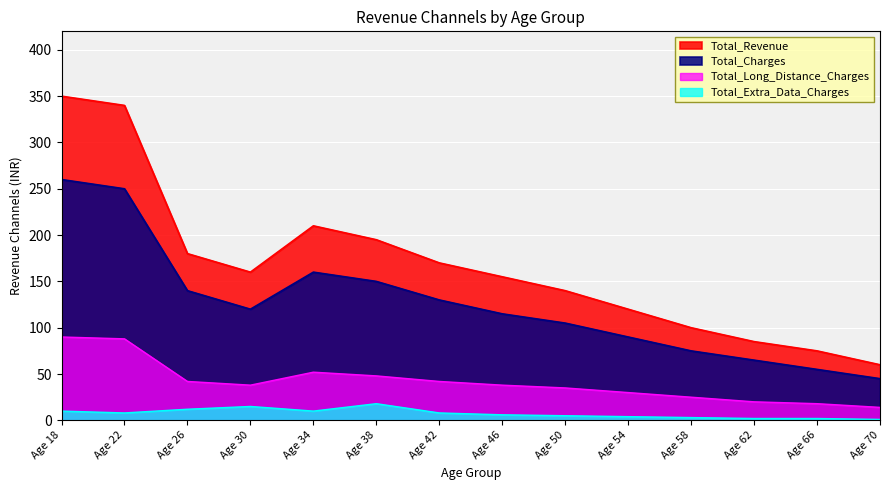

List the series in order of their overall mean, highest first.

Total_Revenue, Total_Charges, Total_Long_Distance_Charges, Total_Extra_Data_Charges